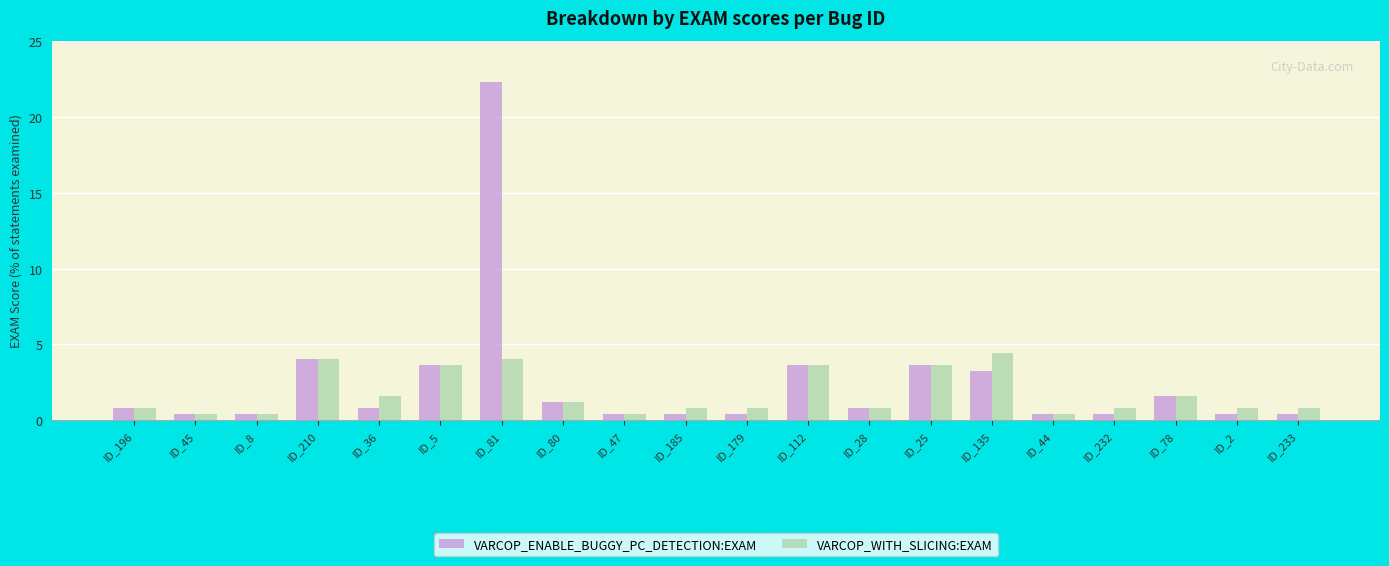

The value of VARCOP_ENABLE_BUGGY_PC_DETECTION:EXAM at ID_5 is 3.6. True or false?

True